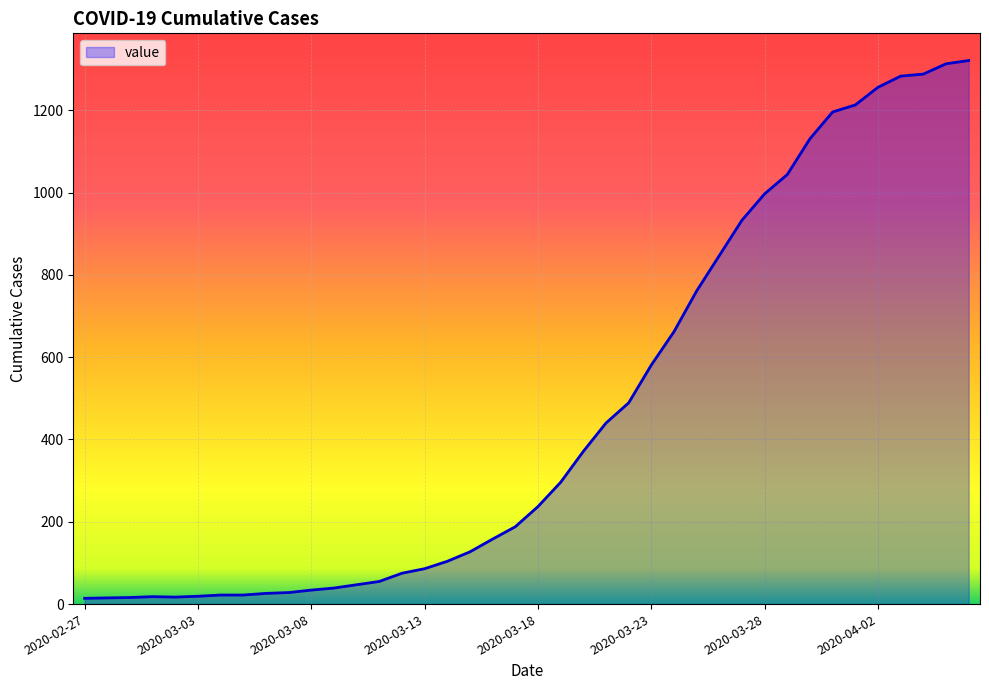

What is the sum of all values?

18769